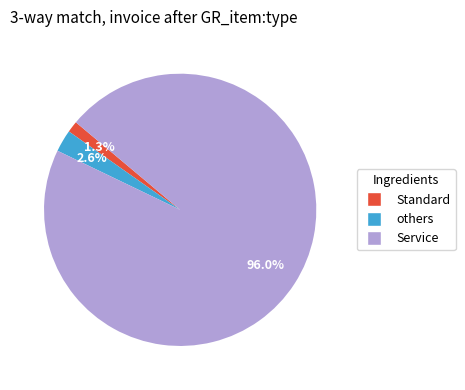

How many slices are in this pie chart?

3